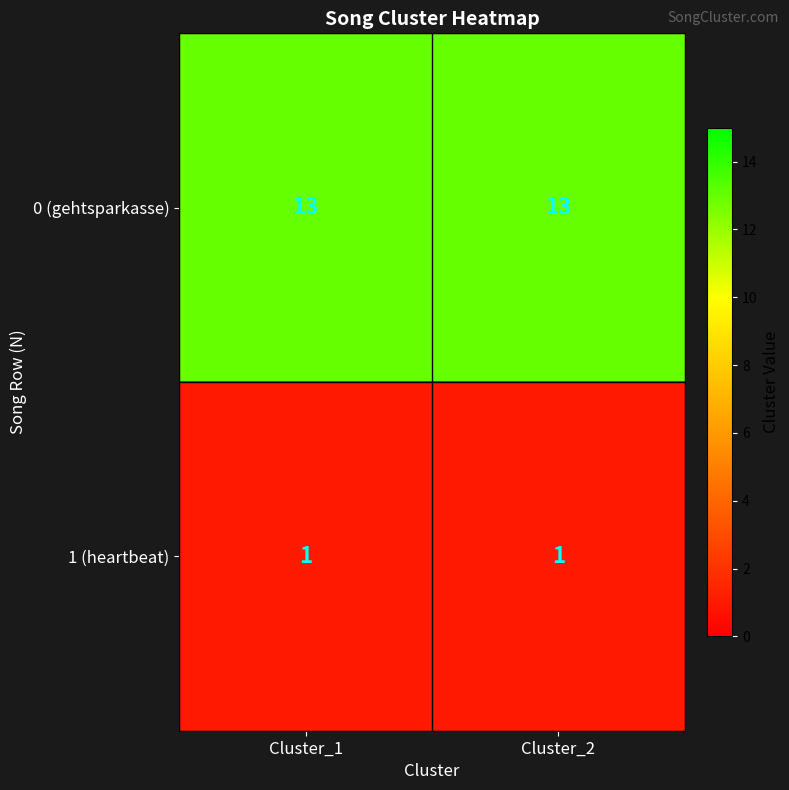

What is the sum of all 0 (gehtsparkasse) values?

26